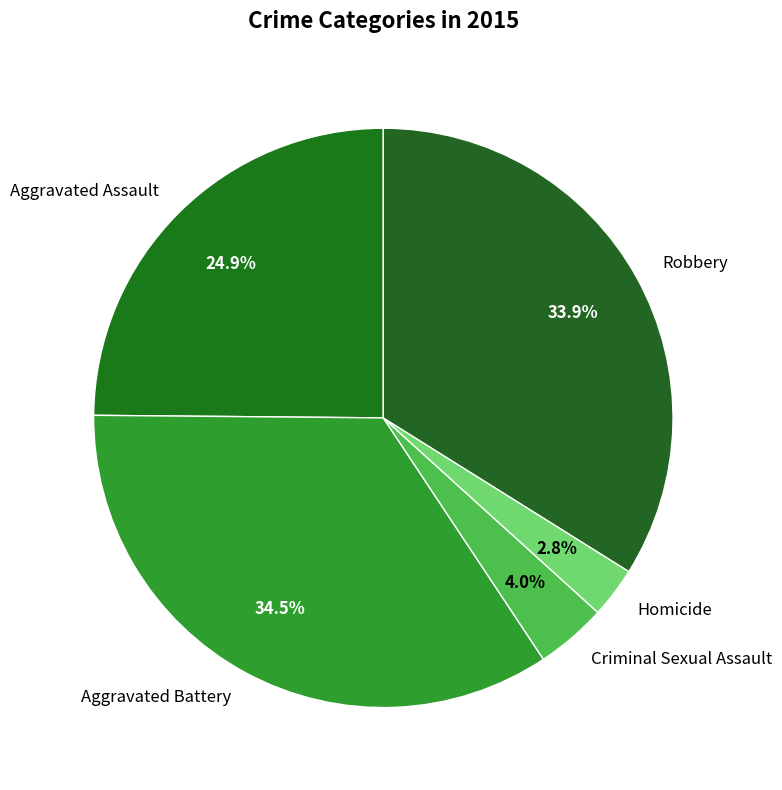

The Robbery slice represents 25% of the pie. True or false?

False